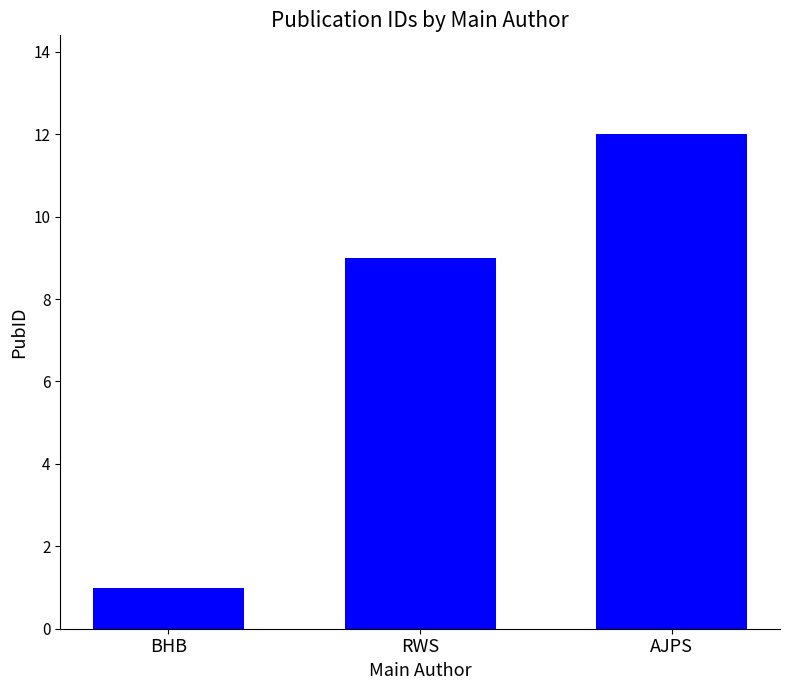

What is the sum of all values?

22